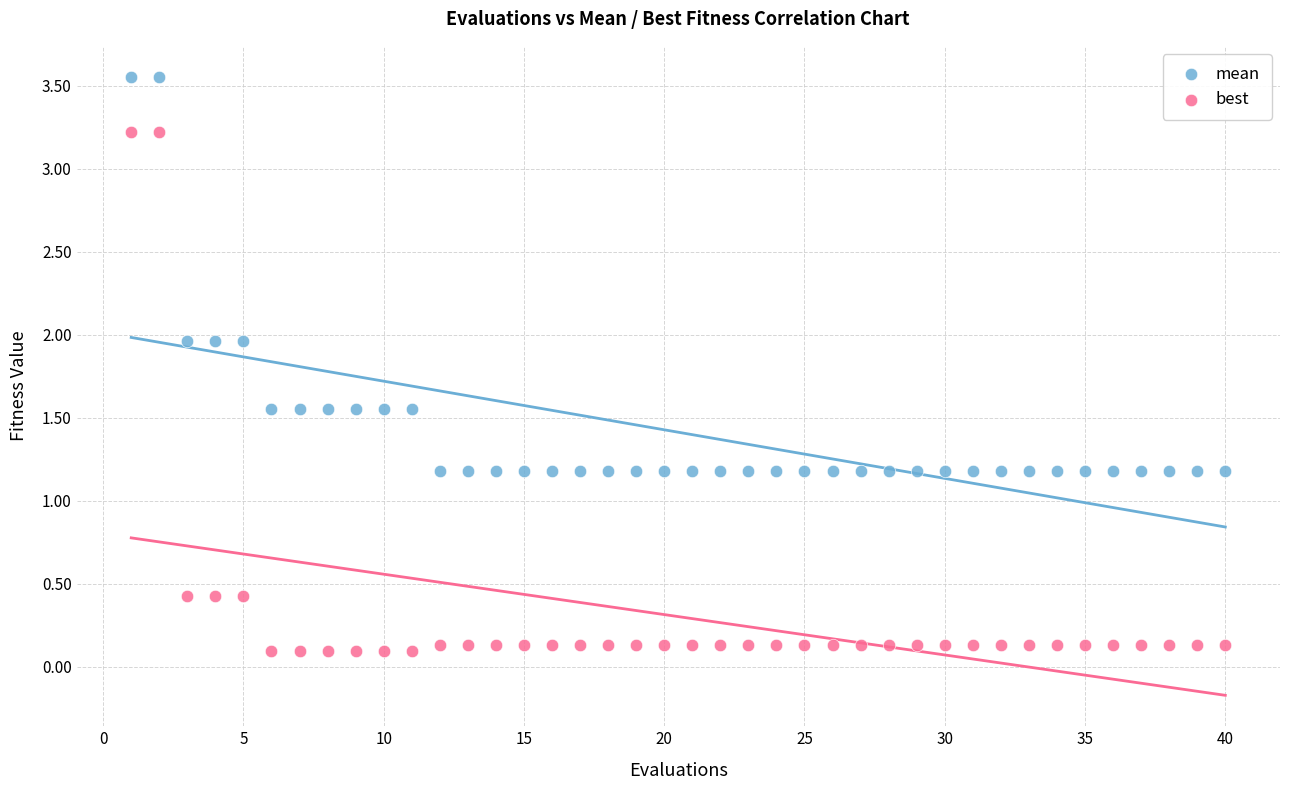

Across all data points, what is the range of X values (max minus min)?

39.0